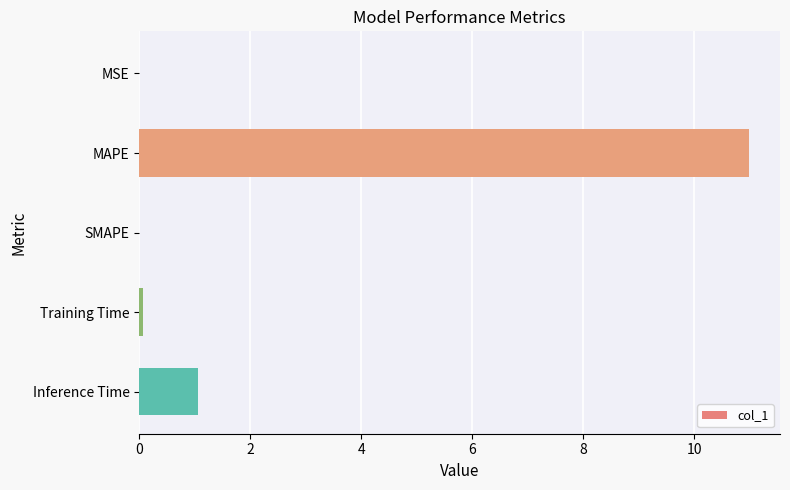

What is the sum of all values?

12.1